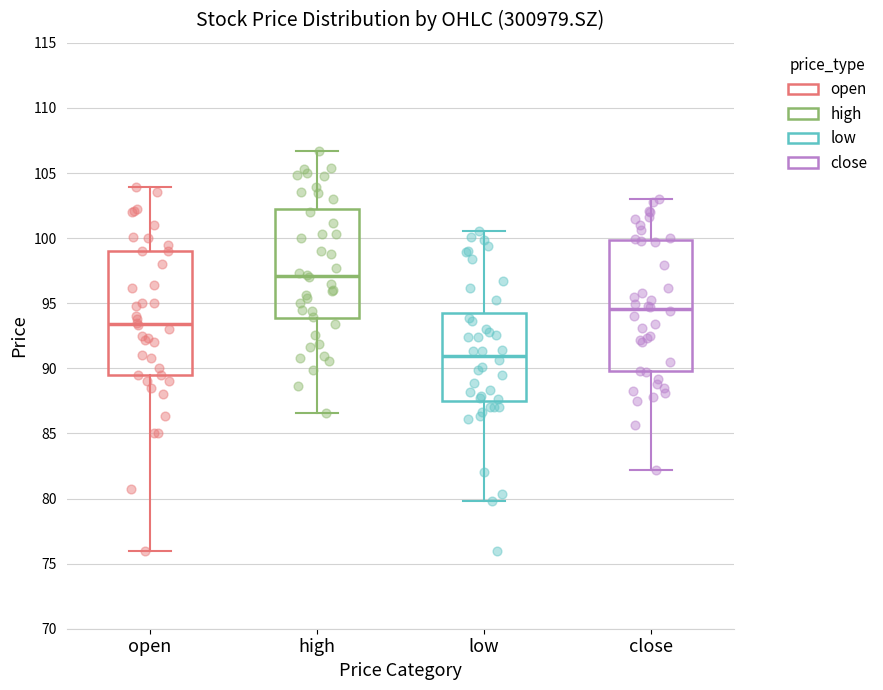

Reading left to right, transcribe this box plot: for each box, give where its median line is, the range the box spans, and where its two whiskers end, as read against the y-axis. The values are not printed on the chart, so give them approximately, as read against the axis.

open: median 93.5, box 89.5 to 99.0, whiskers 76.0 to 104.0
high: median 97.0, box 94.0 to 102.5, whiskers 86.5 to 106.5
low: median 91.0, box 87.5 to 94.0, whiskers 80.0 to 100.5
close: median 94.5, box 90.0 to 100.0, whiskers 82.0 to 103.0